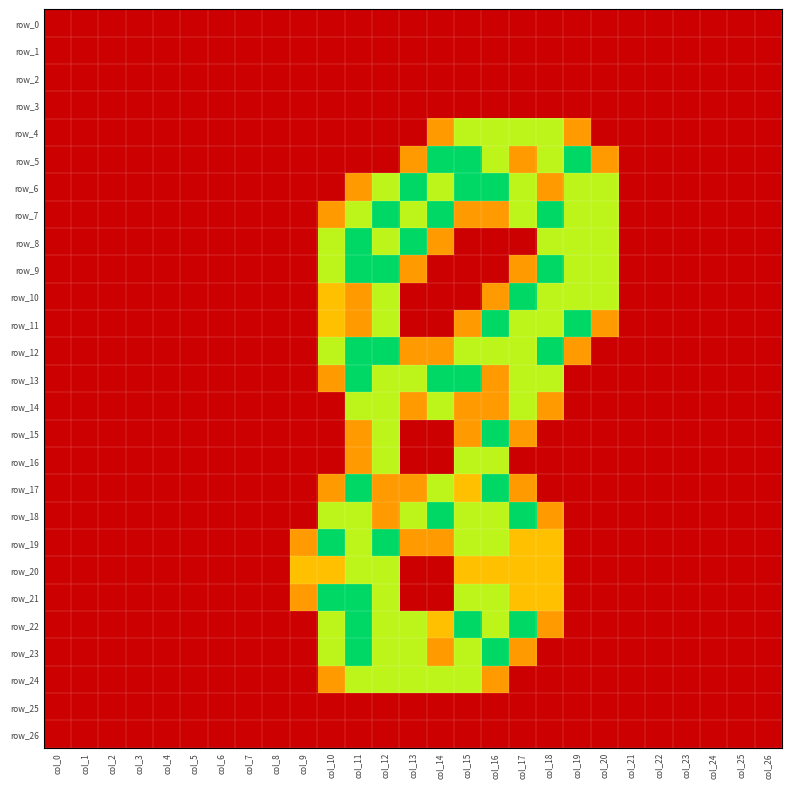

What is the difference between the row_16 values at col_15 and col_10?

1.5